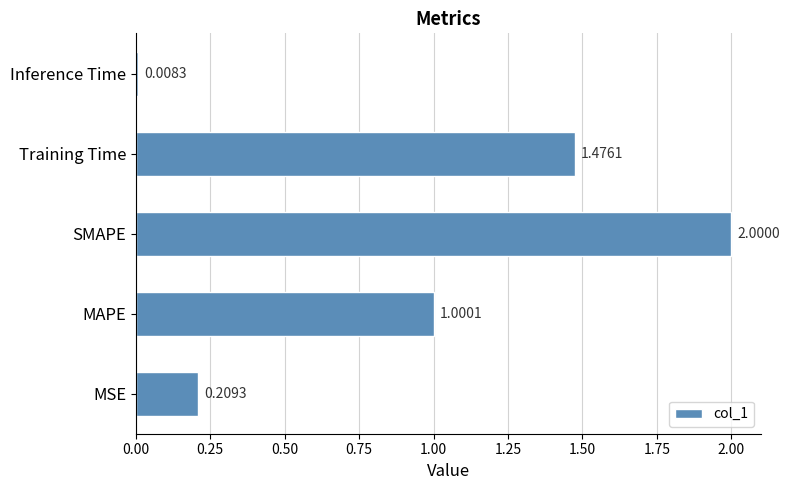

Count the number of values greater than 1.

3